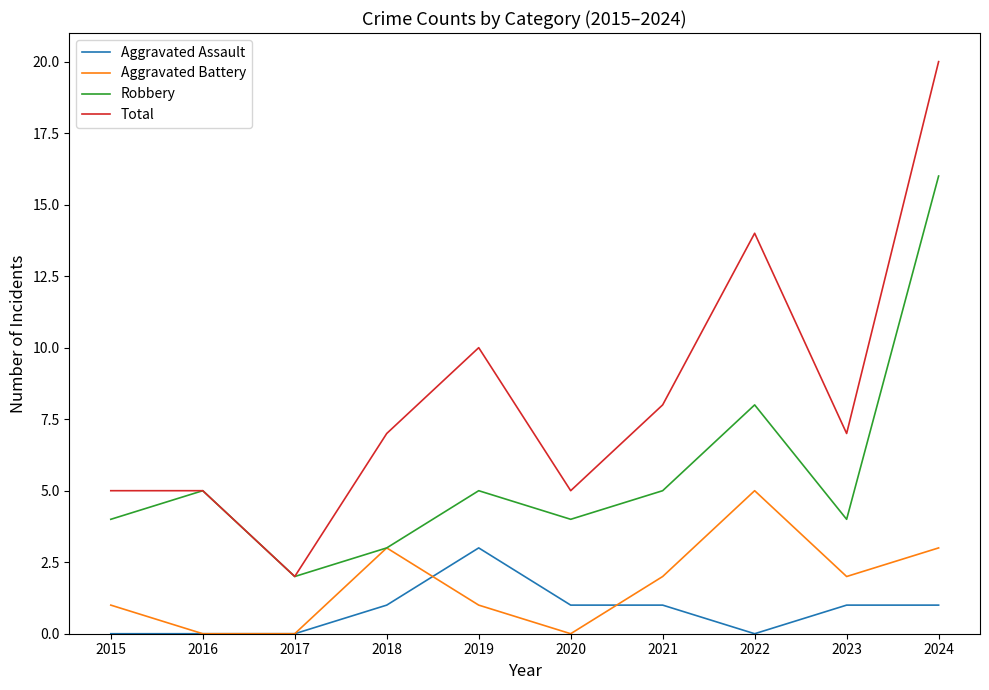

Reading right to left, extract all data points from this chart.

Aggravated Assault: 1	1	0	1	1	3	1	0	0	0
Aggravated Battery: 3	2	5	2	0	1	3	0	0	1
Robbery: 16	4	8	5	4	5	3	2	5	4
Total: 20	7	14	8	5	10	7	2	5	5